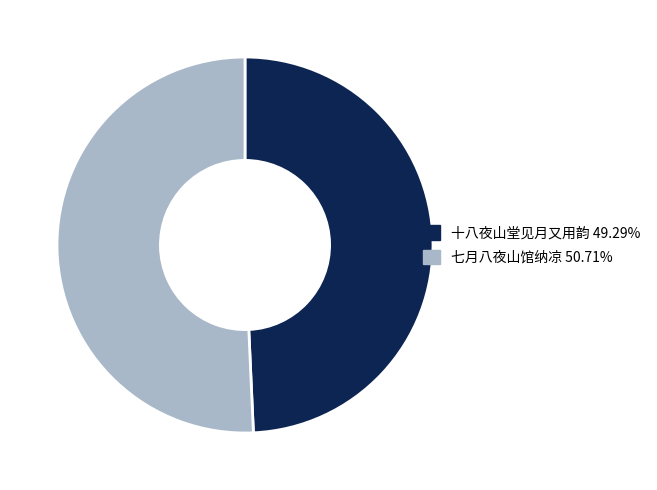

Between 七月八夜山馆纳凉 and 十八夜山堂见月又用韵, which is larger?

七月八夜山馆纳凉